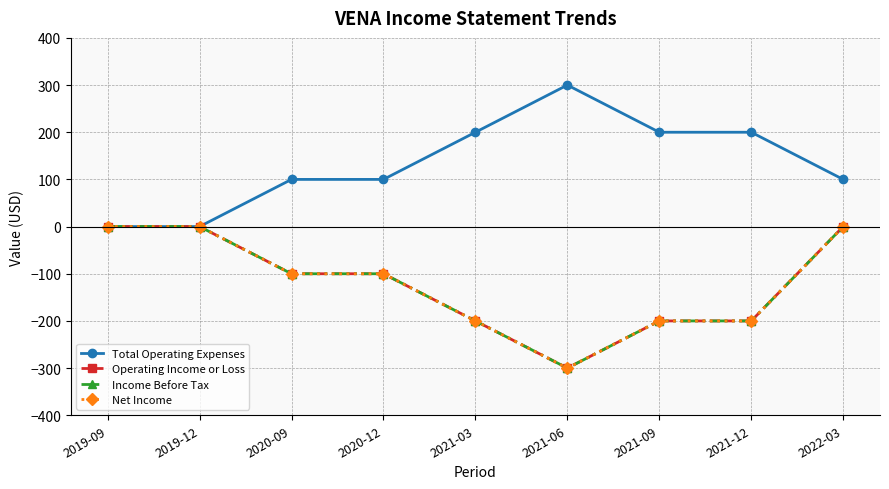

Does the chart have visible grid lines?

Yes